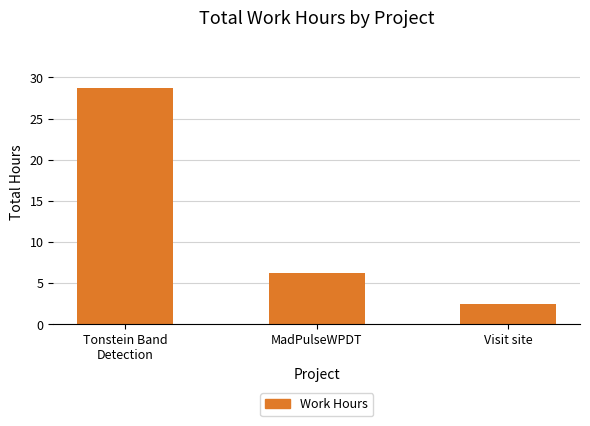

What position from the left is MadPulseWPDT?

2